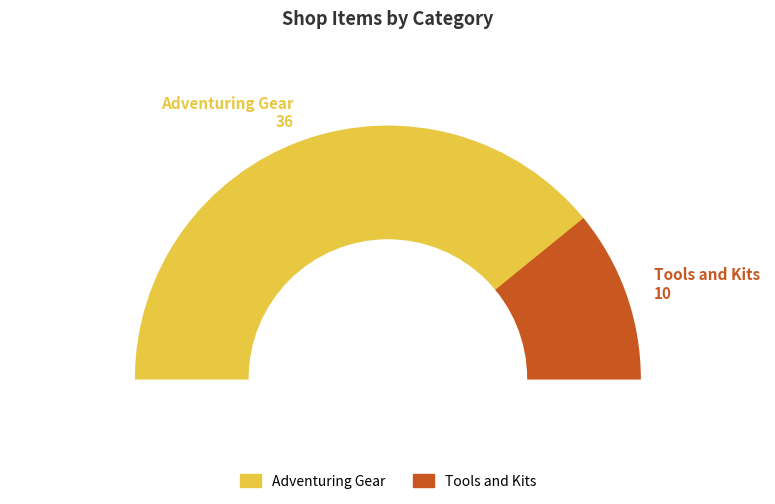

Approximately how many times larger is the value at Adventuring Gear compared to Tools and Kits?

3.6